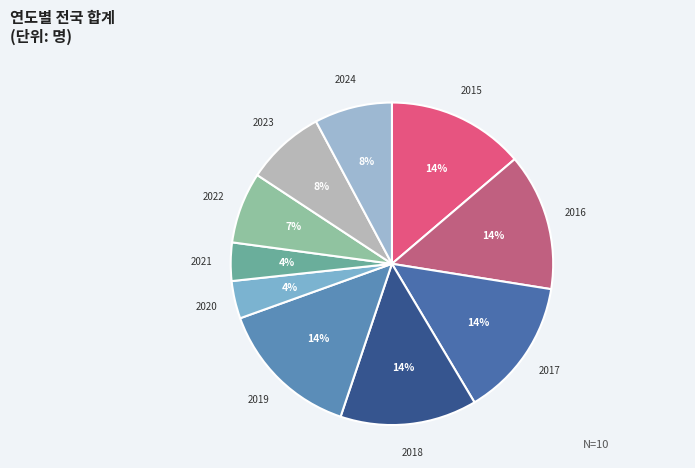

Between 2019 and 2022, which is larger?

2019